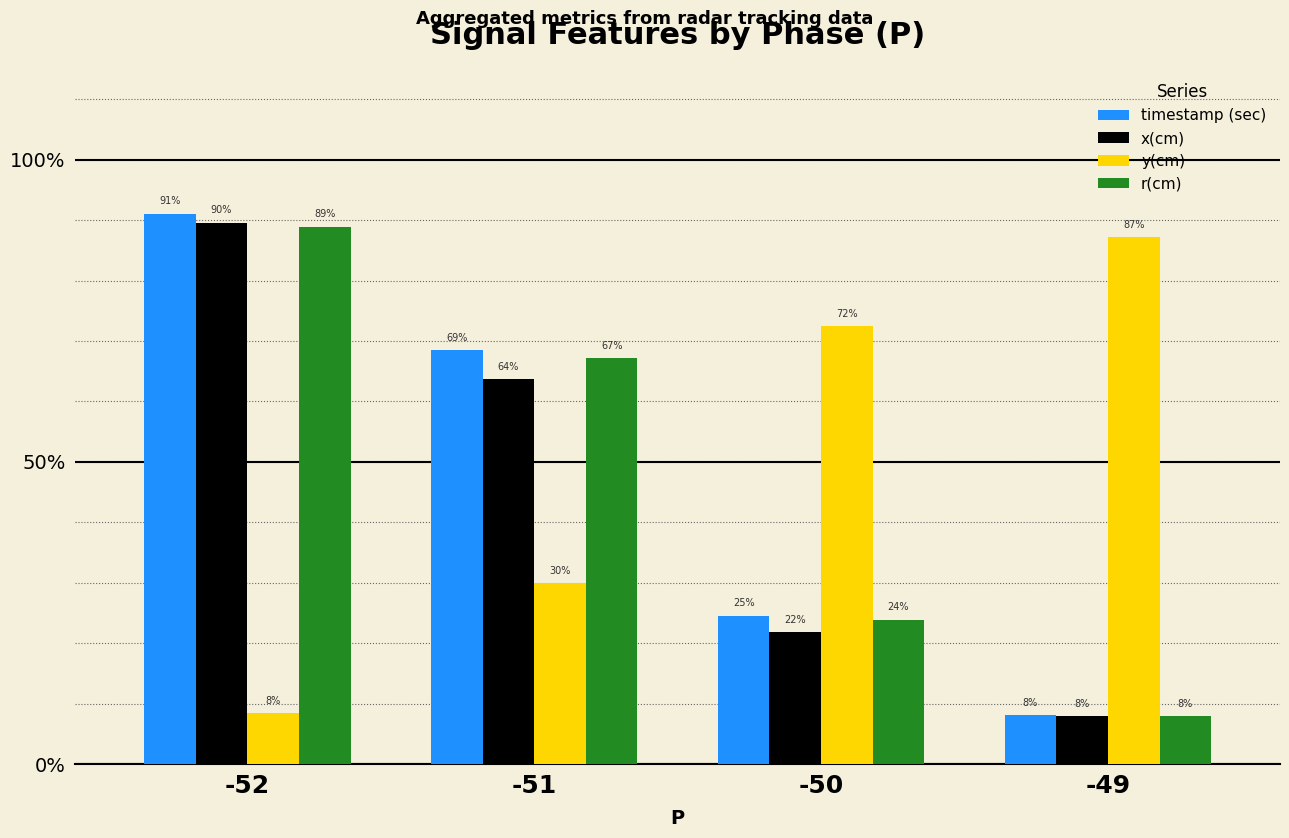

How many bars are there in total?

16